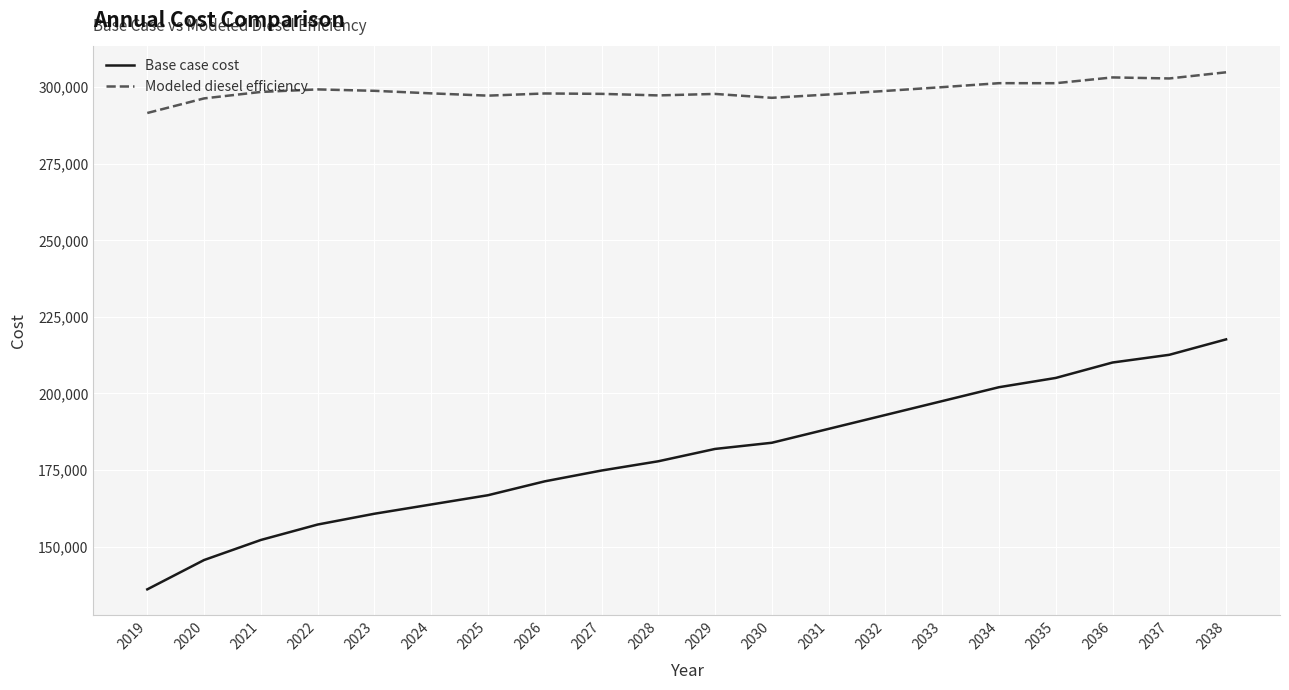

True or false: Modeled diesel efficiency has more than 1 interior local peaks.

True